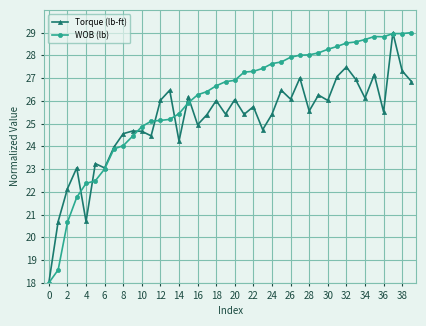

Count the number of data series in this chart.

2